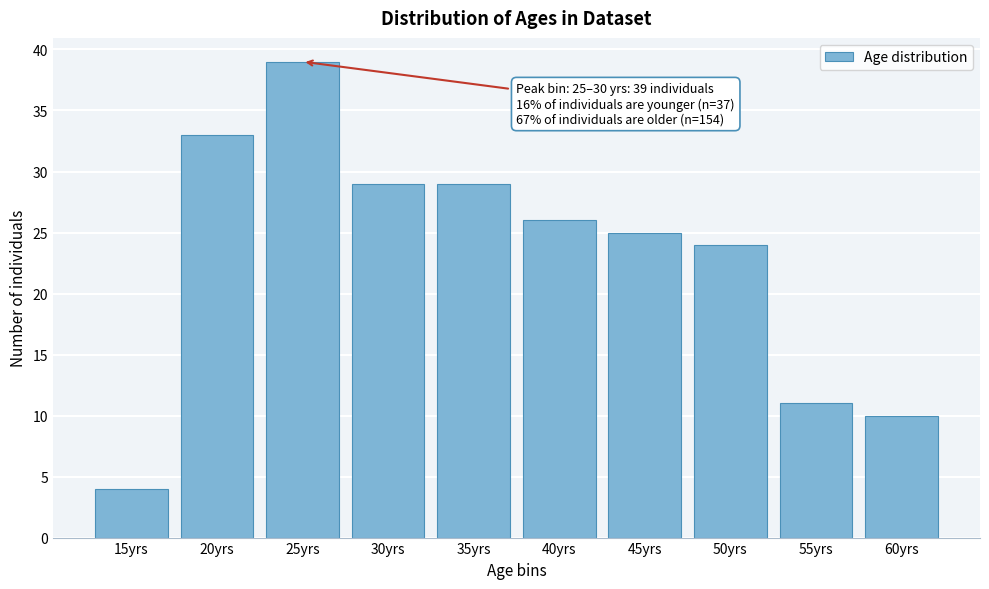

Reading left to right, what are all the values shown in this chart?

15yrs=4	20yrs=33	25yrs=39	30yrs=29	35yrs=29	40yrs=26	45yrs=25	50yrs=24	55yrs=11	60yrs=10